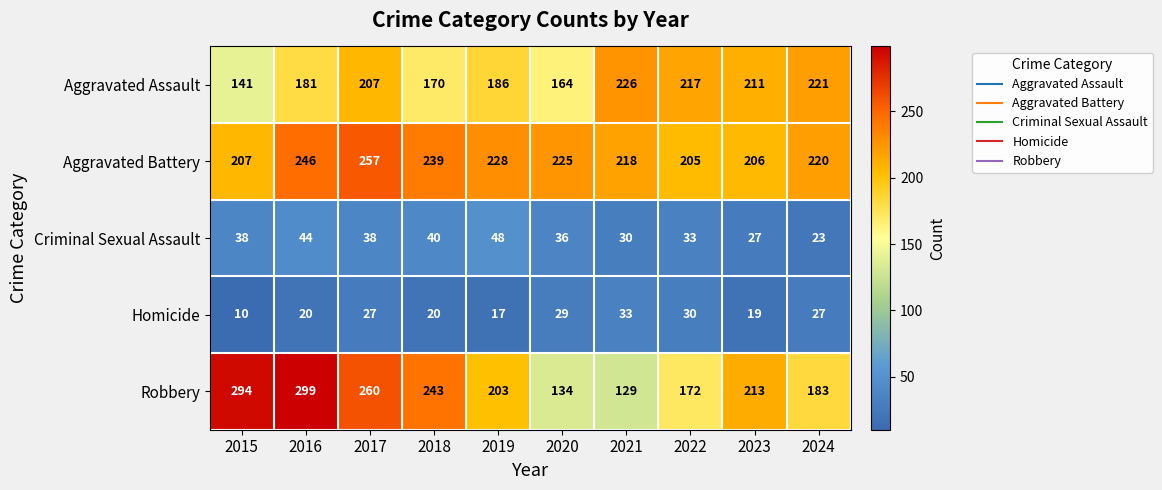

Which category has the lowest value in the Criminal Sexual Assault series?

2024